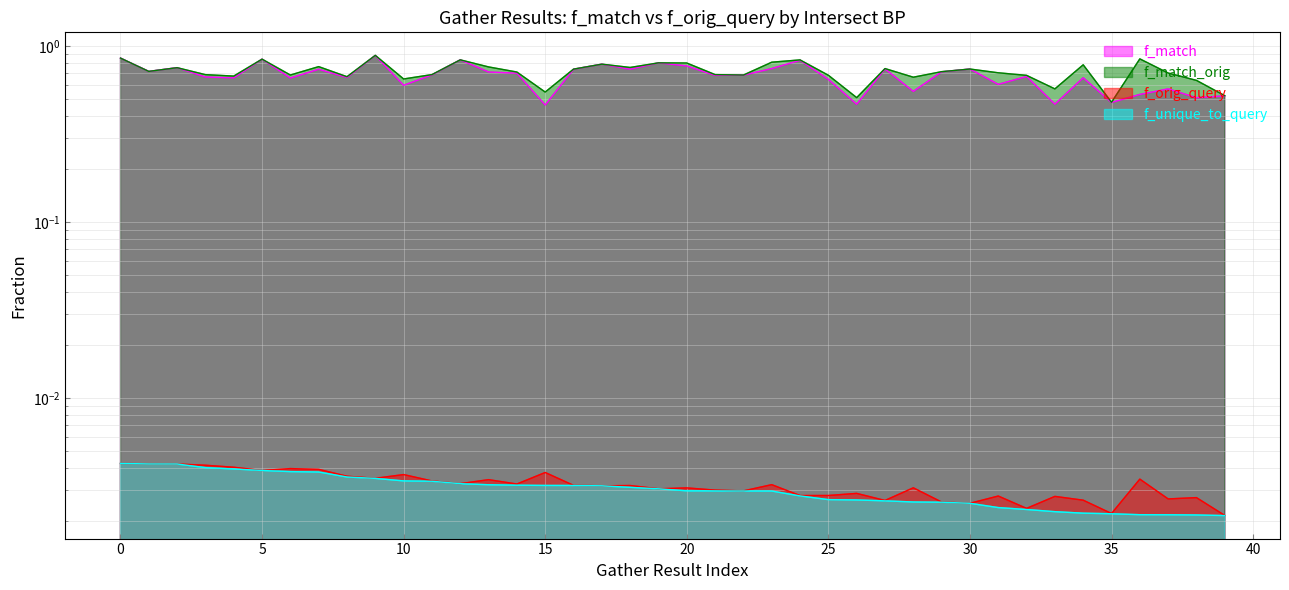

What is the total value across all series at 0?

1.7